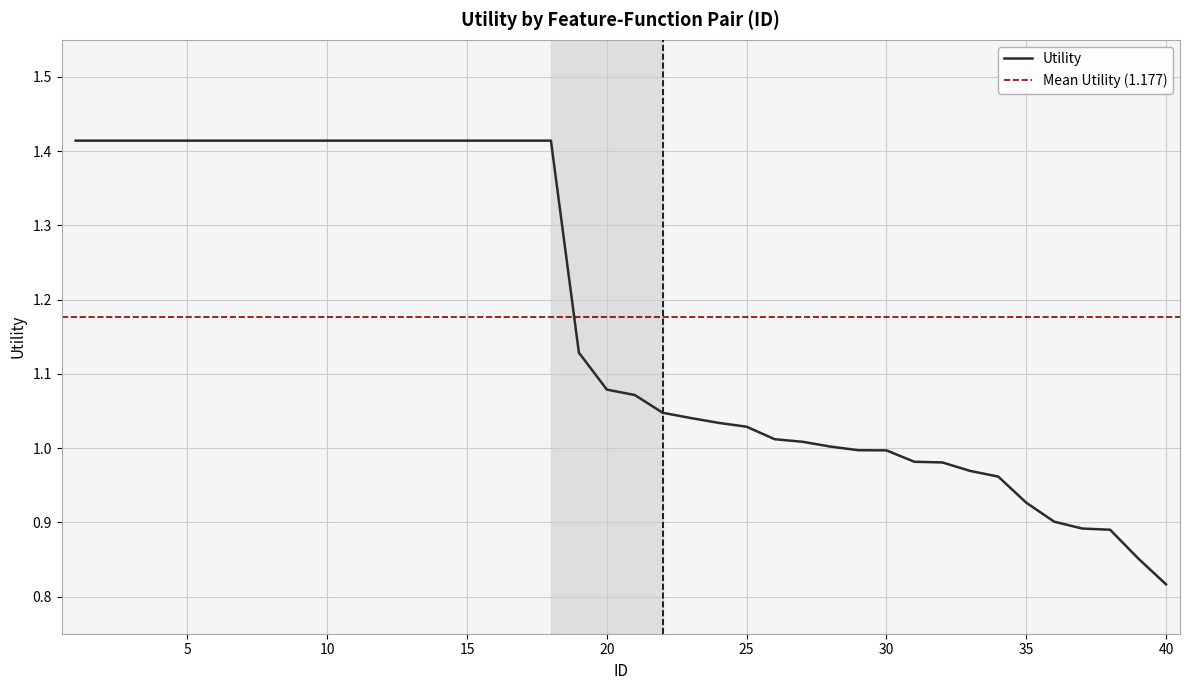

The chart shows a value of 1.0 at 23. True or false?

True